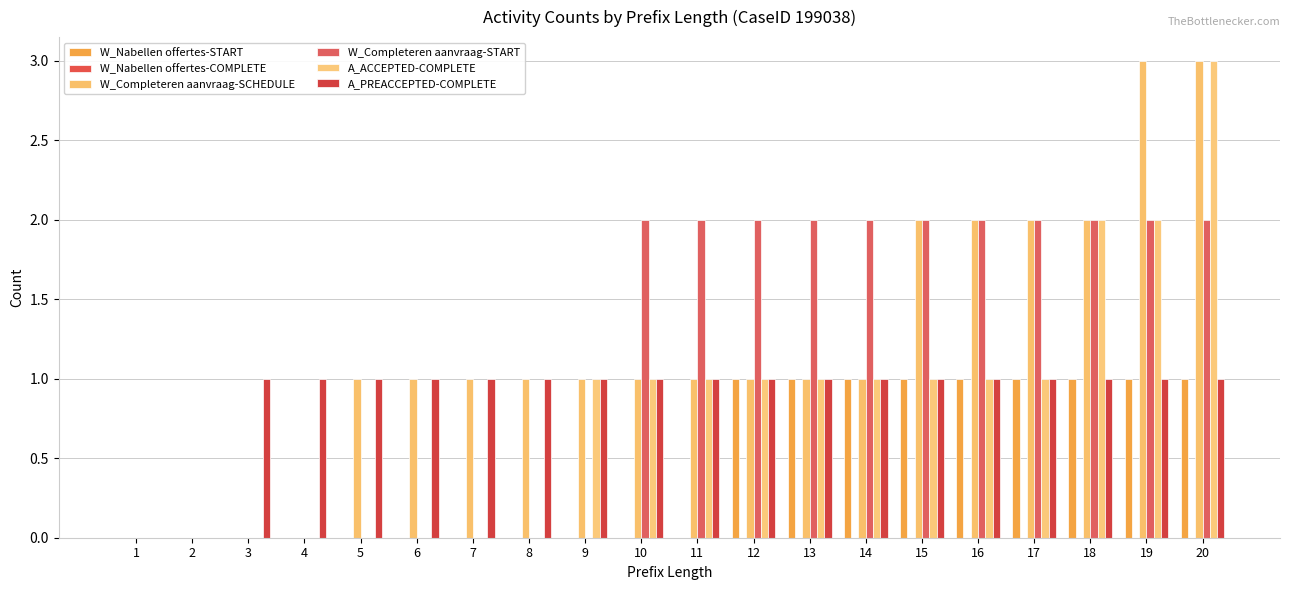

How many series are shown in this chart?

5